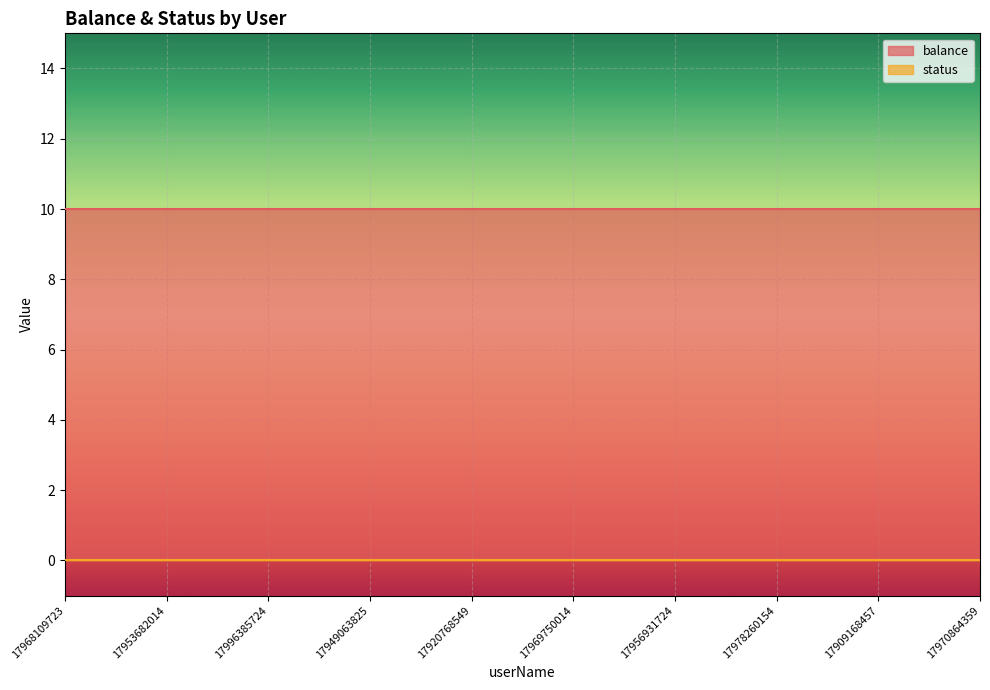

Reading right to left, list all the values displayed in this chart.

balance: 17970864359=10	17909168457=10	17978260154=10	17956931724=10	17969750014=10	17920768549=10	17949063825=10	17996385724=10	17953682014=10	17968109723=10
status: 17970864359=0	17909168457=0	17978260154=0	17956931724=0	17969750014=0	17920768549=0	17949063825=0	17996385724=0	17953682014=0	17968109723=0